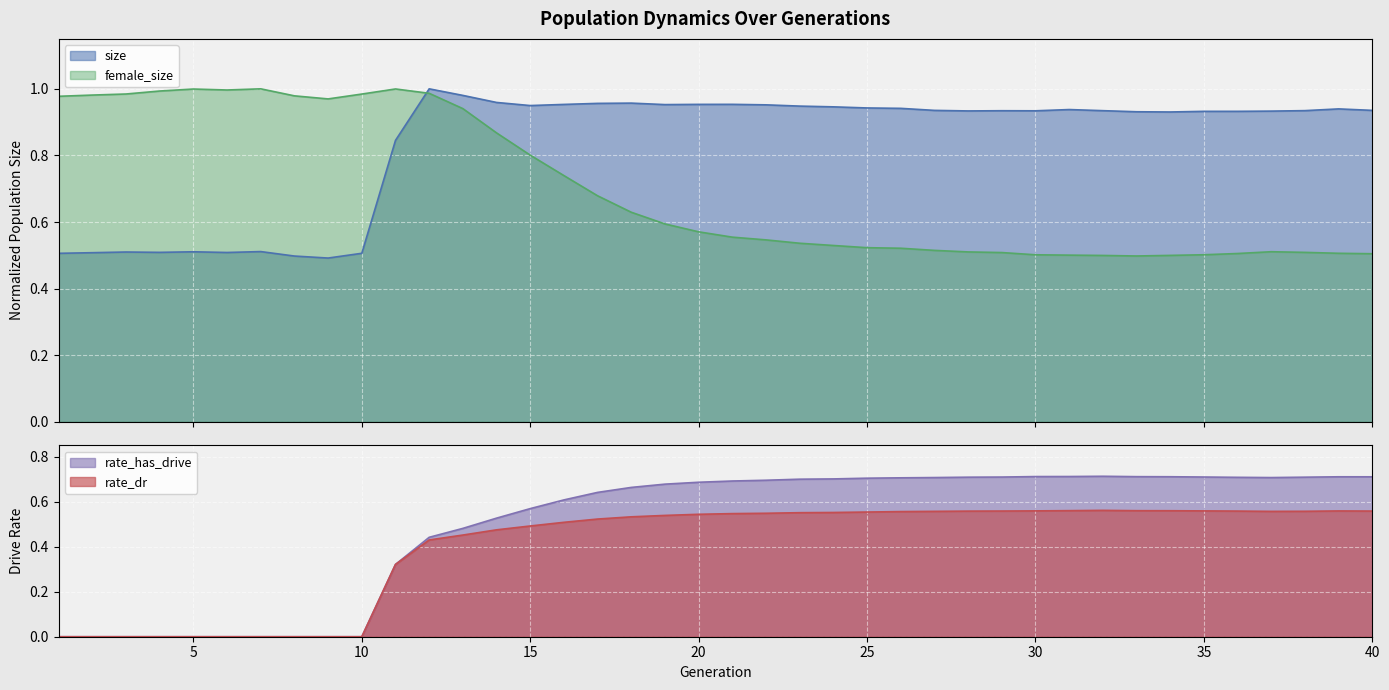

List the labels in order of rate_dr value, largest first.

32, 31, 33, 34, 30, 35, 39, 29, 40, 36, 28, 38, 27, 37, 26, 25, 24, 23, 22, 21, 20, 19, 18, 17, 16, 15, 14, 13, 12, 11, 1, 2, 3, 4, 5, 6, 7, 8, 9, 10